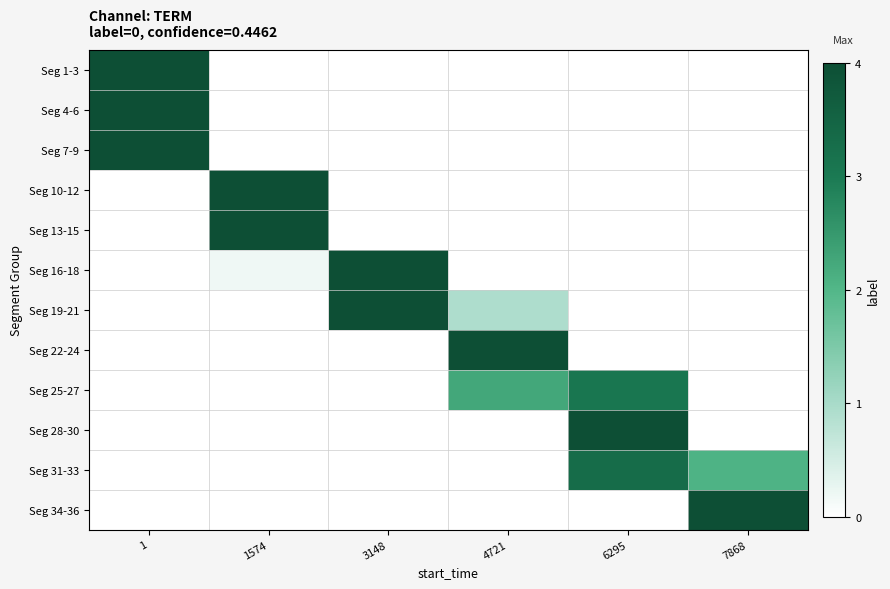

Reading left to right, list all the values displayed in this chart.

Seg 1-3: 1=4.0	1574=0.0	3148=0.0	4721=0.0	6295=0.0	7868=0.0
Seg 4-6: 1=4.0	1574=0.0	3148=0.0	4721=0.0	6295=0.0	7868=0.0
Seg 7-9: 1=4.0	1574=0.0	3148=0.0	4721=0.0	6295=0.0	7868=0.0
Seg 10-12: 1=0.0	1574=4.0	3148=0.0	4721=0.0	6295=0.0	7868=0.0
Seg 13-15: 1=0.0	1574=4.0	3148=0.0	4721=0.0	6295=0.0	7868=0.0
Seg 16-18: 1=0.0	1574=0.2	3148=4.0	4721=0.0	6295=0.0	7868=0.0
Seg 19-21: 1=0.0	1574=0.0	3148=4.0	4721=0.9	6295=0.0	7868=0.0
Seg 22-24: 1=0.0	1574=0.0	3148=0.0	4721=4.0	6295=0.0	7868=0.0
Seg 25-27: 1=0.0	1574=0.0	3148=0.0	4721=2.3	6295=3.1	7868=0.0
Seg 28-30: 1=0.0	1574=0.0	3148=0.0	4721=0.0	6295=4.0	7868=0.0
Seg 31-33: 1=0.0	1574=0.0	3148=0.0	4721=0.0	6295=3.3	7868=2.1
Seg 34-36: 1=0.0	1574=0.0	3148=0.0	4721=0.0	6295=0.0	7868=4.0